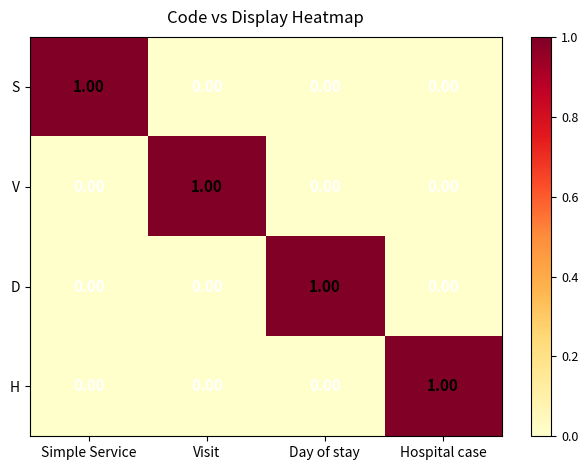

Is the value of S at Simple Service greater than the value of D at Simple Service?

Yes